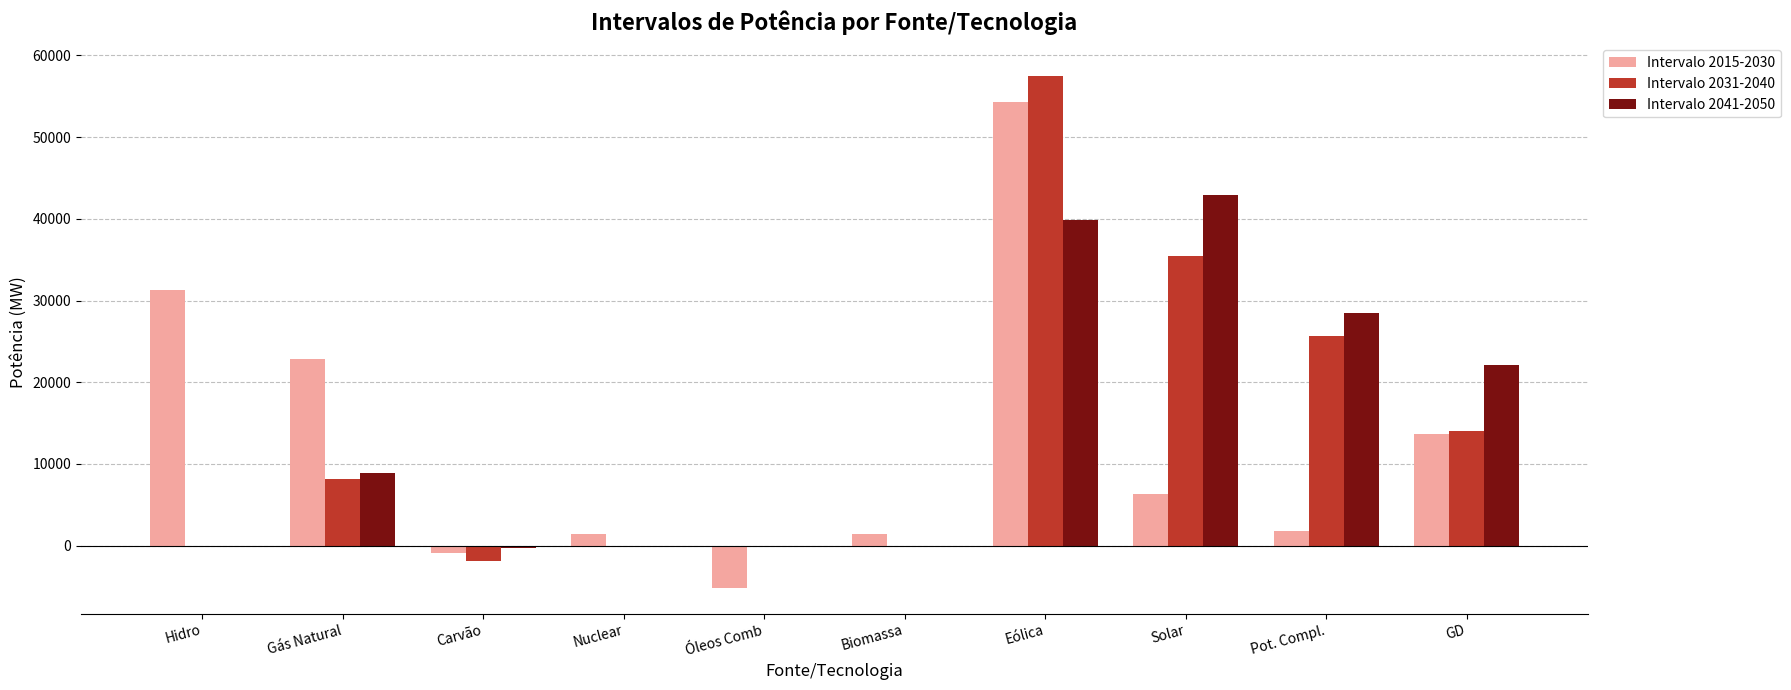

Read the Intervalo 2015-2030 value at Solar.

6332